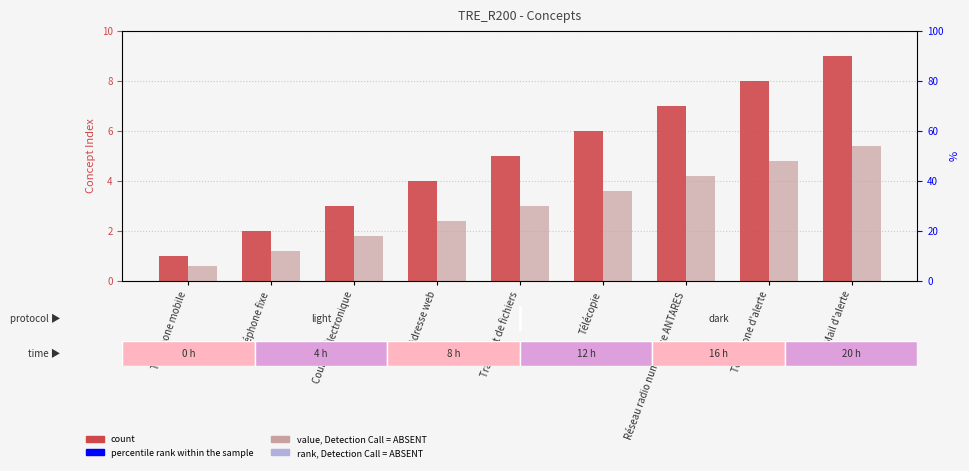

Count the number of categories in the chart.

9